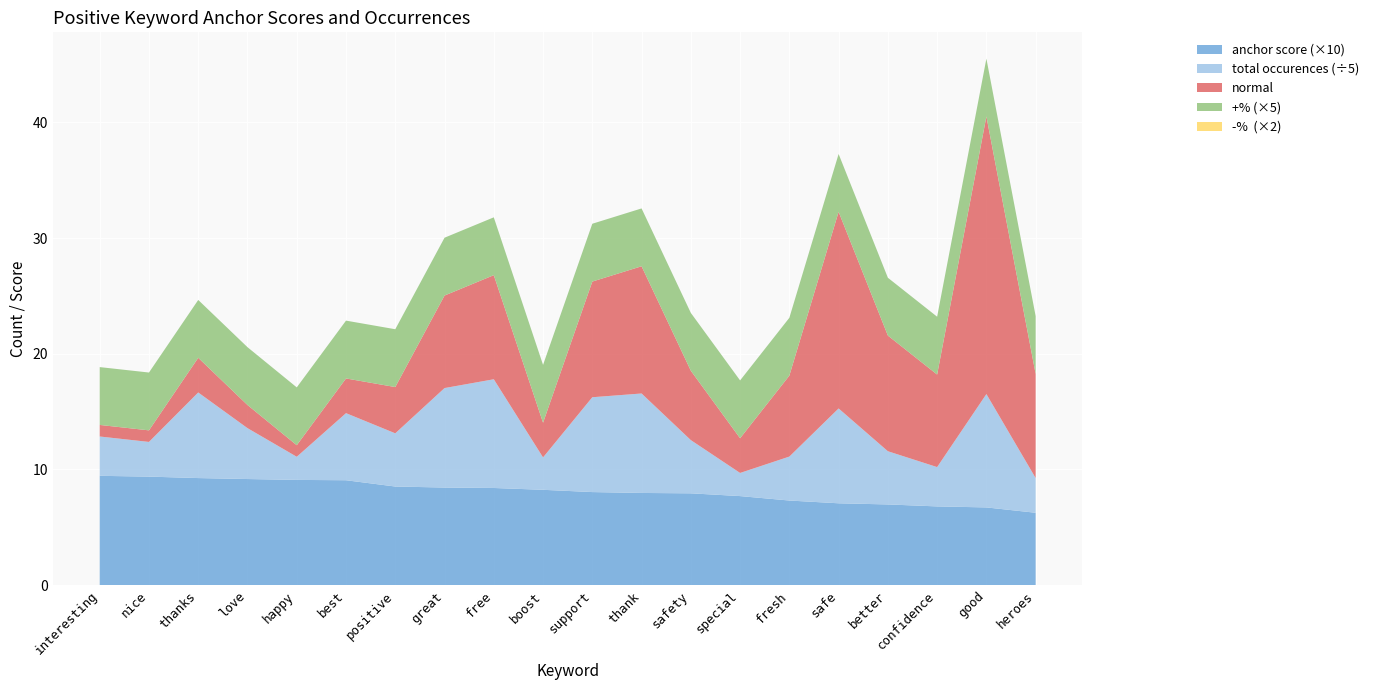

Reading left to right, transcribe all the data shown in this chart.

anchor score: 0.9	0.9	0.9	0.9	0.9	0.9	0.9	0.8	0.8	0.8	0.8	0.8	0.8	0.8	0.7	0.7	0.7	0.7	0.7	0.6
total occurences: 17.0	15.0	37.0	22.0	10.0	29.0	23.0	43.0	47.0	14.0	41.0	43.0	23.0	10.0	19.0	41.0	23.0	17.0	49.0	15.0
normal: 1.0	1.0	3.0	2.0	1.0	3.0	4.0	8.0	9.0	3.0	10.0	11.0	6.0	3.0	7.0	17.0	10.0	8.0	24.0	9.0
+%: 1.0	1.0	1.0	1.0	1.0	1.0	1.0	1.0	1.0	1.0	1.0	1.0	1.0	1.0	1.0	1.0	1.0	1.0	1.0	1.0
-%: 0.0	0.0	0.0	0.0	0.0	0.0	0.0	0.0	0.0	0.0	0.0	0.0	0.0	0.0	0.0	0.0	0.0	0.0	0.0	0.0